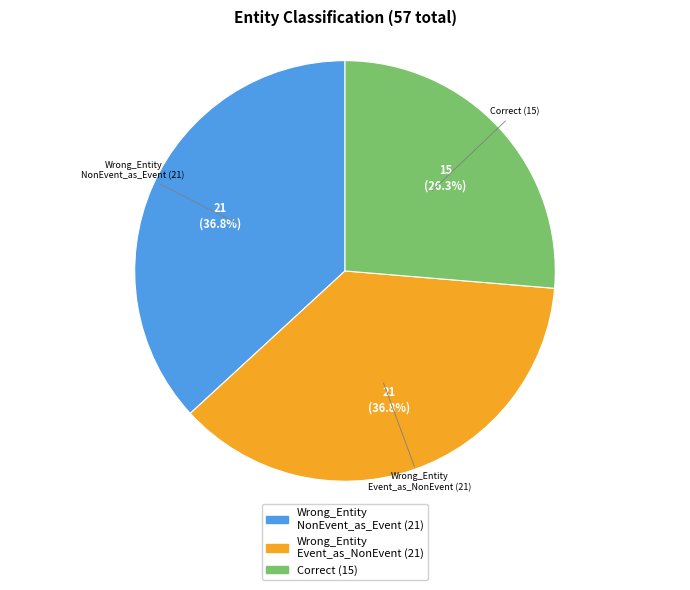

Does any single category account for the majority?

No